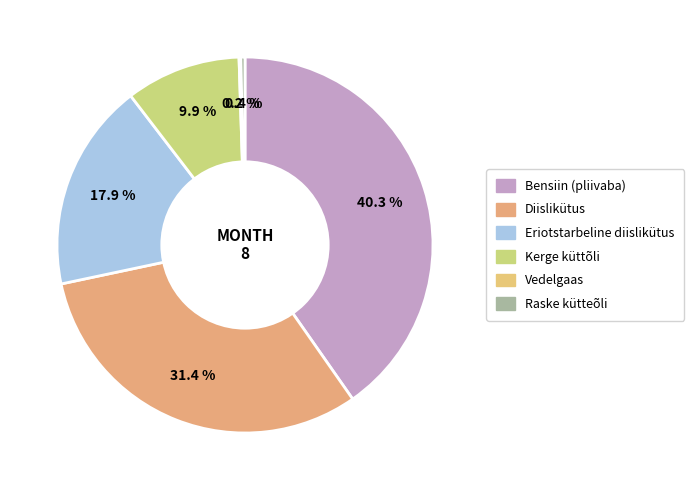

The Raske kütteõli slice represents 0% of the pie. True or false?

True